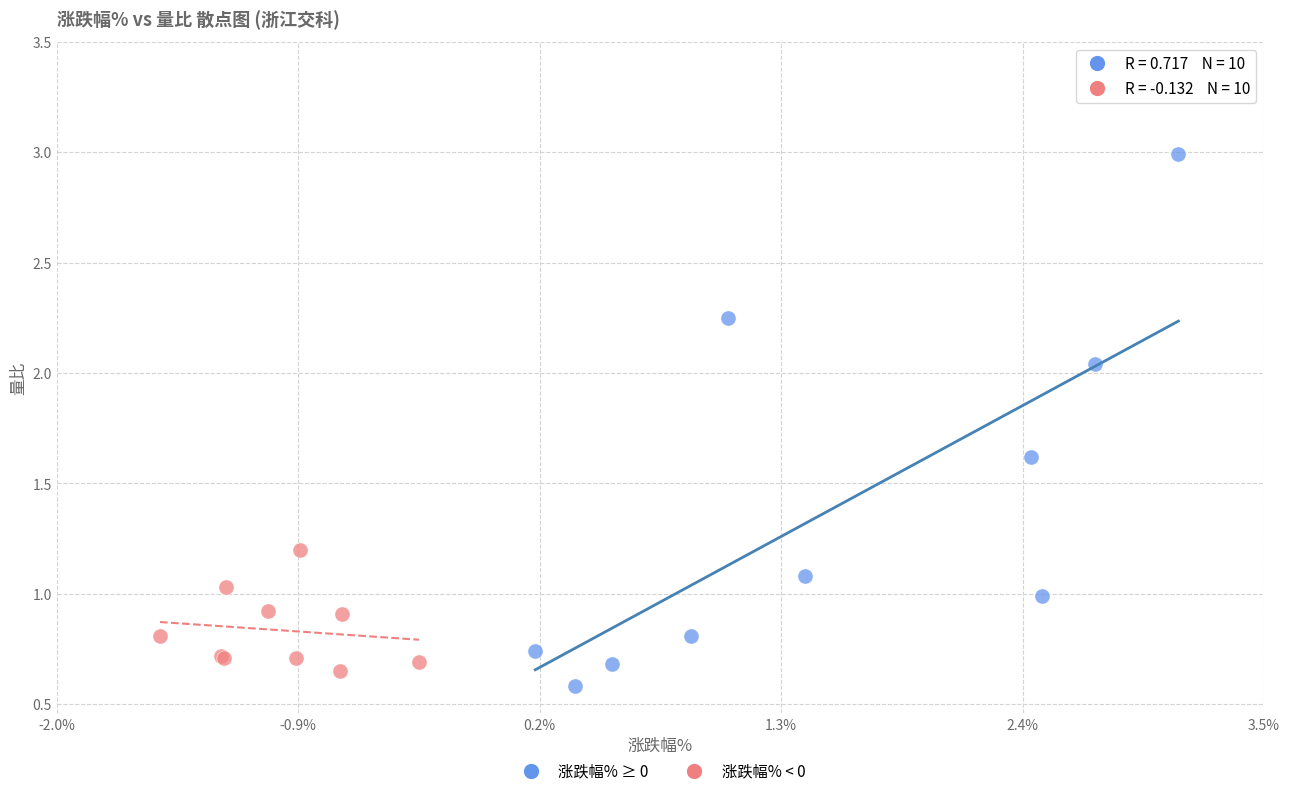

Which series reaches the maximum Y coordinate?

涨跌幅% ≥ 0